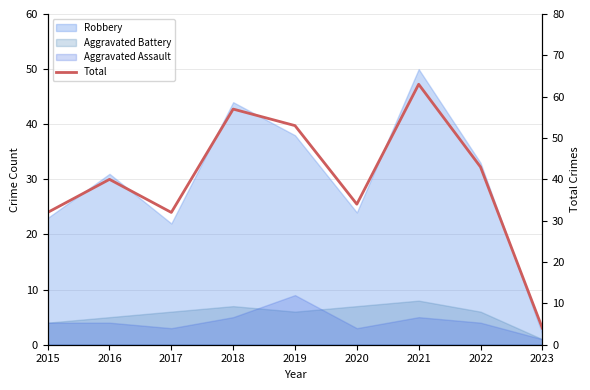

How many values are below 40?

4